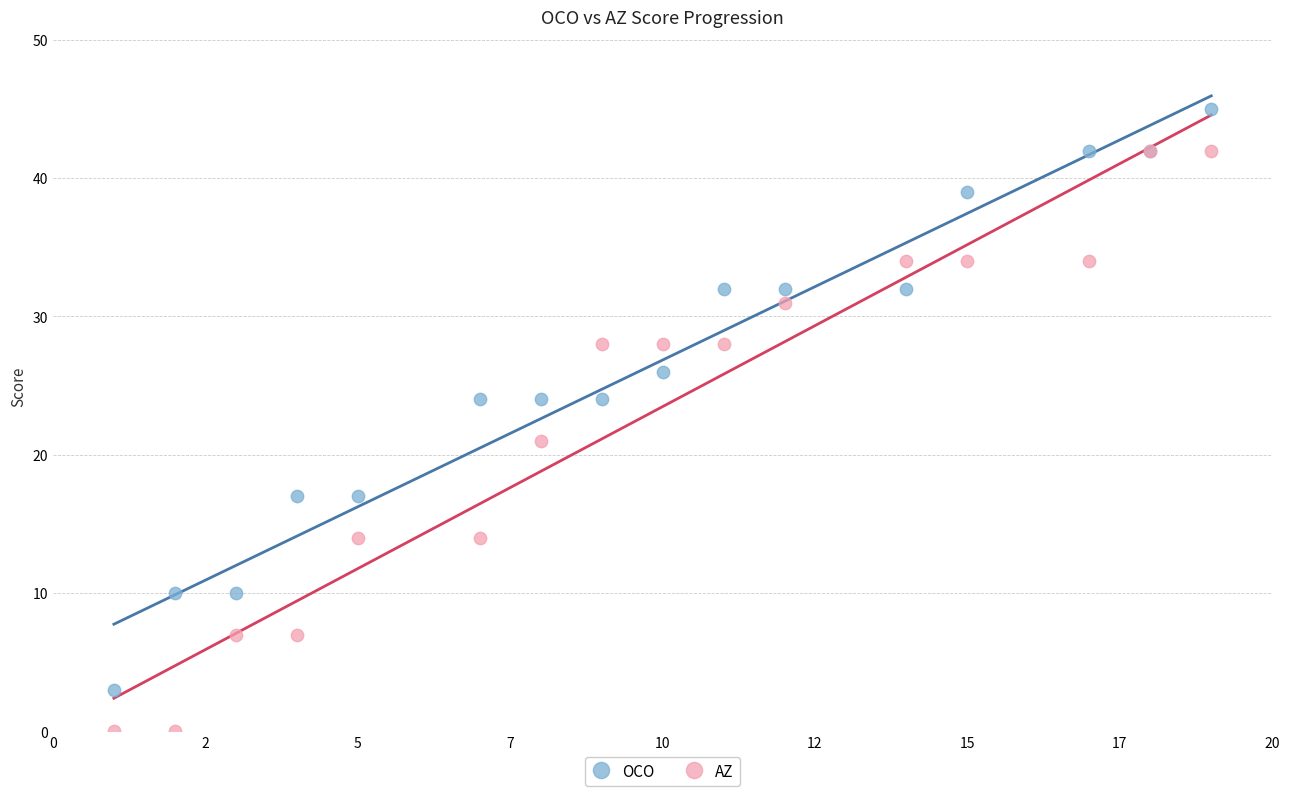

Across all series, what Y value is closest to 22?

21